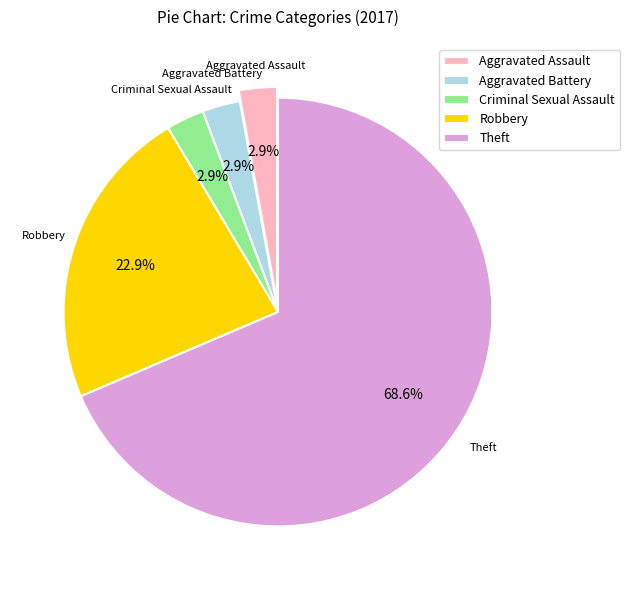

To the nearest percent, what percentage of the pie is Criminal Sexual Assault?

3%